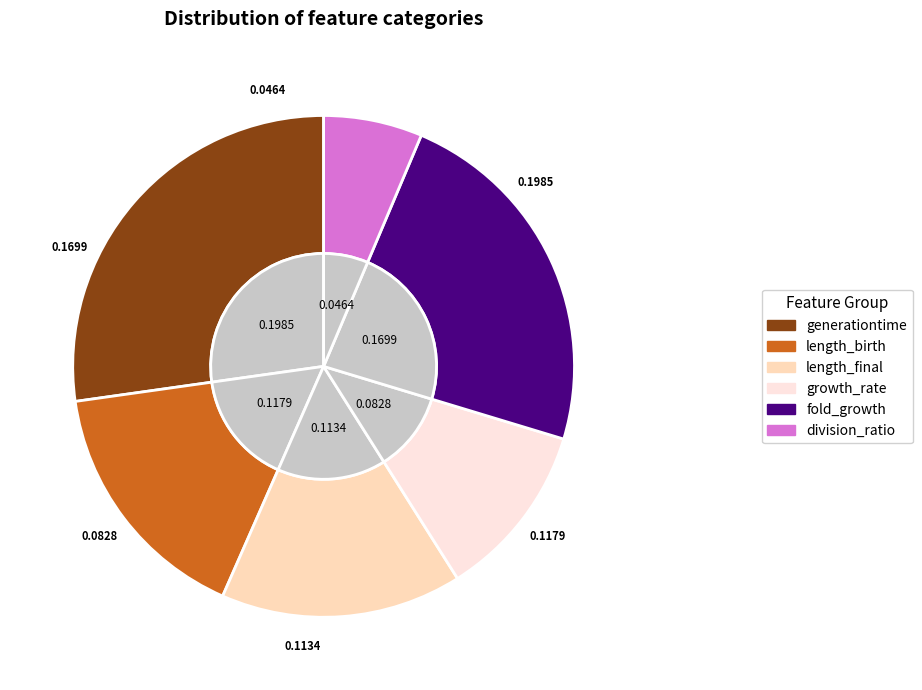

Is there any slice that represents more than half of the pie?

No